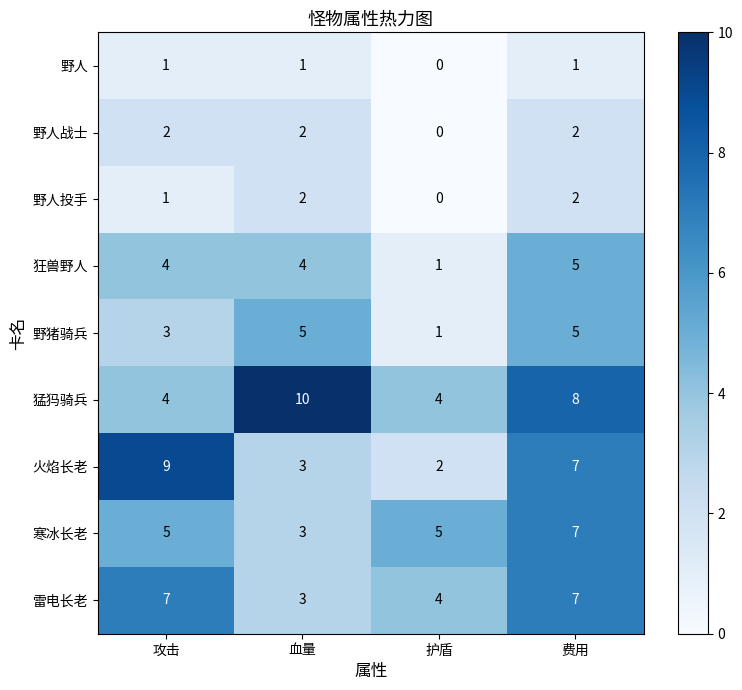

True or false: 火焰长老 has a value of 1 at 护盾.

False